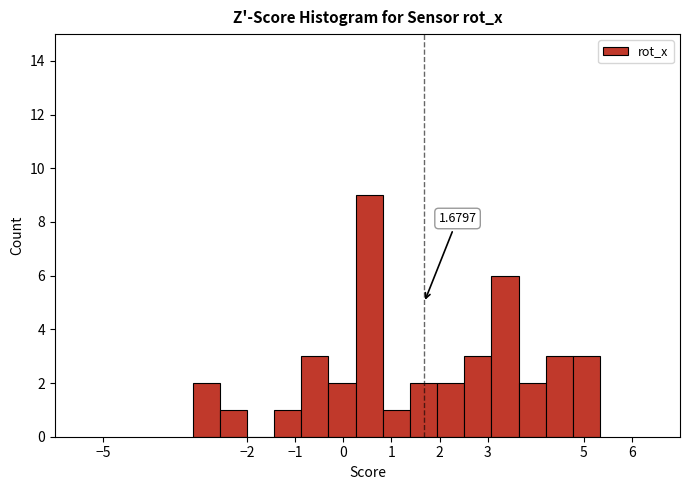

Over which range of the x-axis is the bar tallest?

0.3 to 0.8